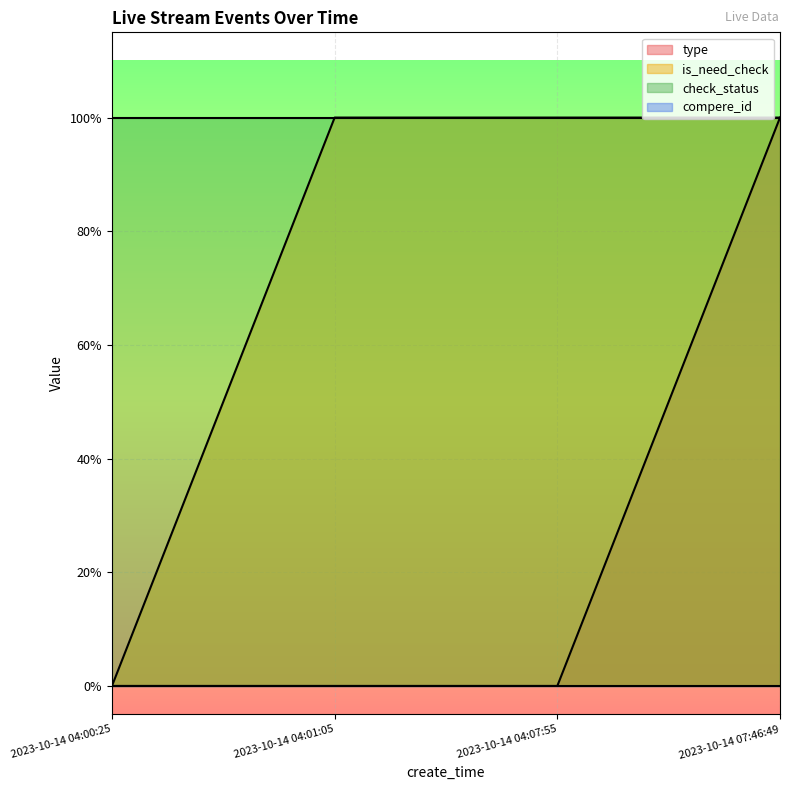

What is the total value across all series at 2023-10-14 04:01:05?

1